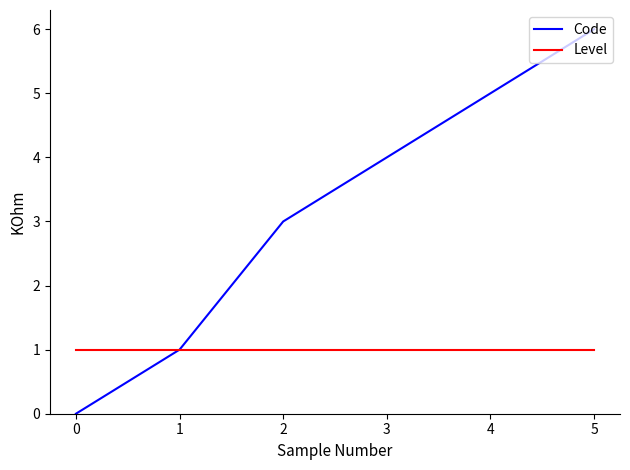

Reading left to right, what are all the values shown in this chart?

Code: 0	1	3	4	5	6
Level: 1	1	1	1	1	1